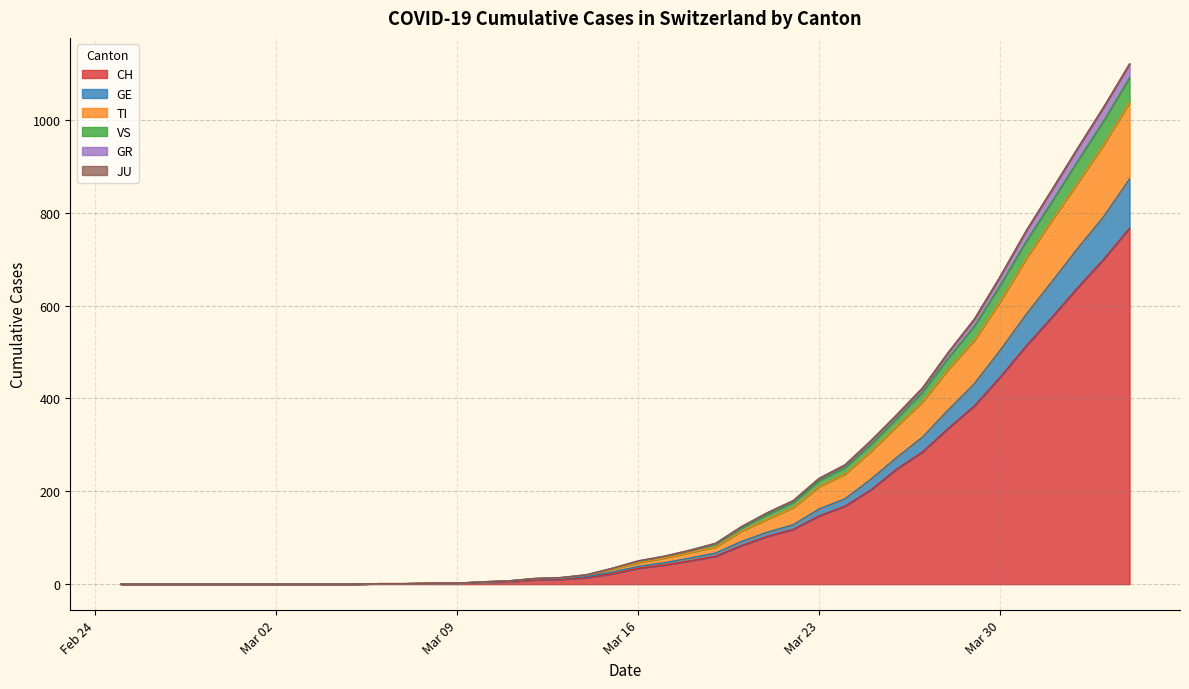

What is the highest value of the CH series?

767